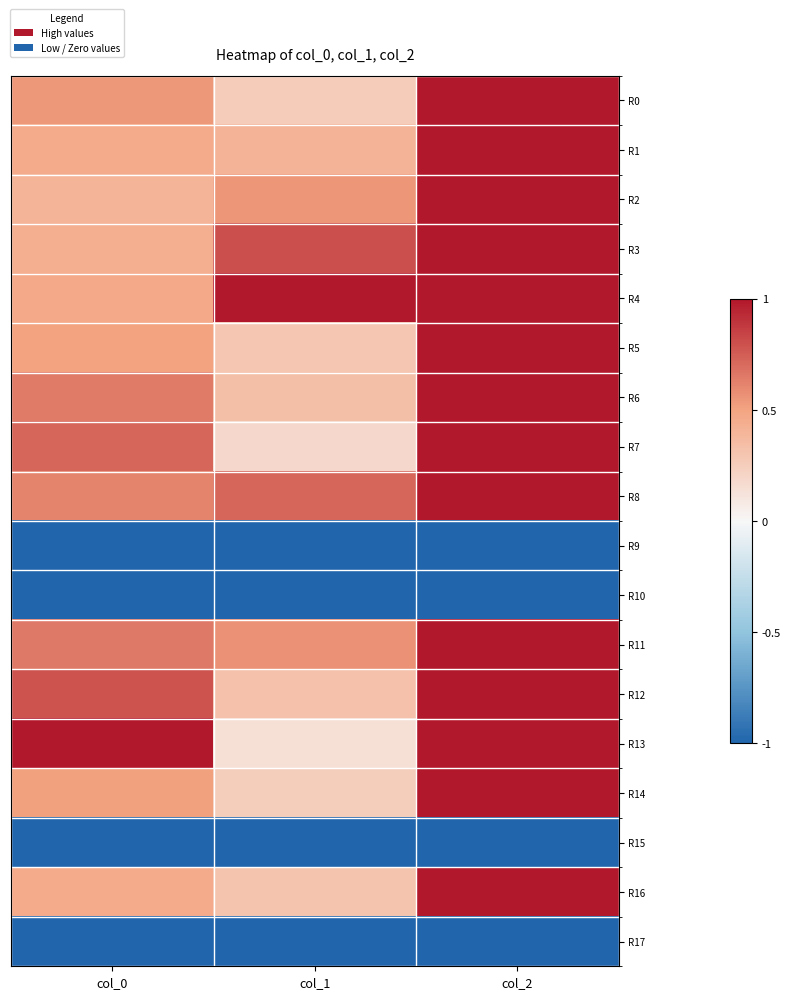

List the series in order of their peak value, highest first.

R0, R1, R2, R3, R4, R5, R6, R7, R8, R11, R12, R13, R14, R16, R9, R10, R15, R17